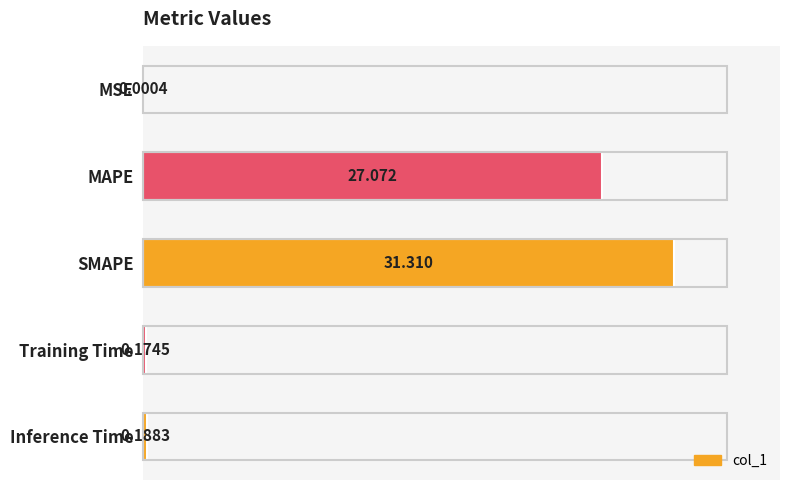

How many series are shown in this chart?

1